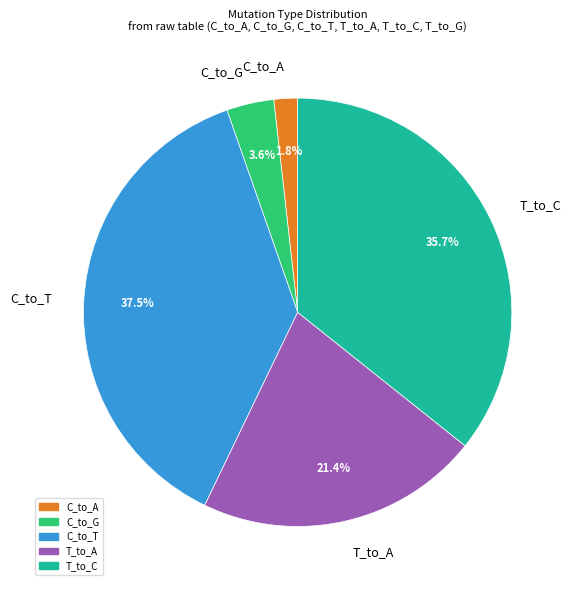

How much of the chart is everything except C_to_T?

62.5%